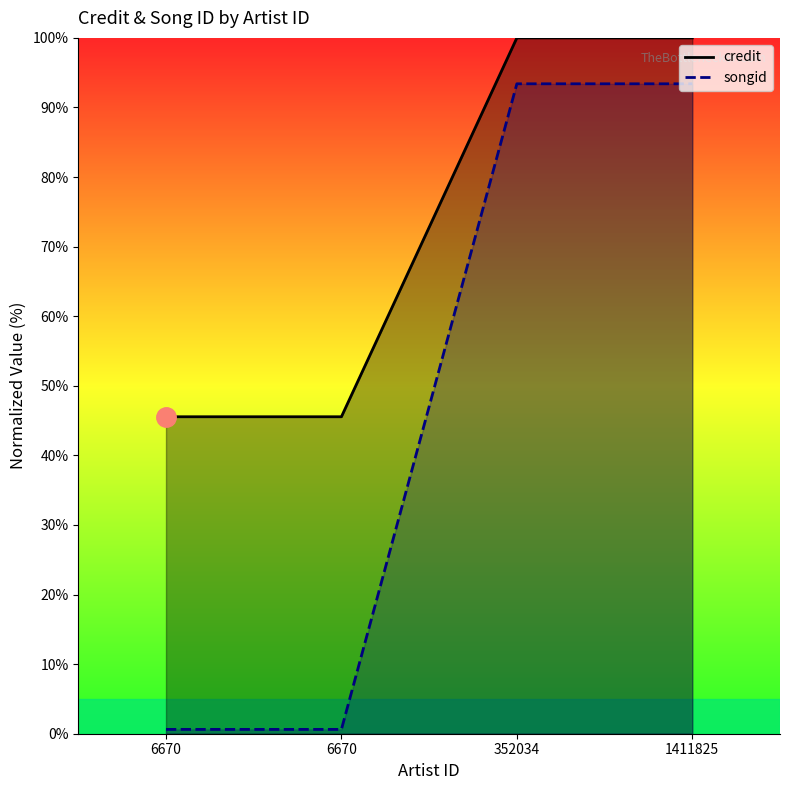

Is the value of songid at 6670 greater than the value of credit at 352034?

No